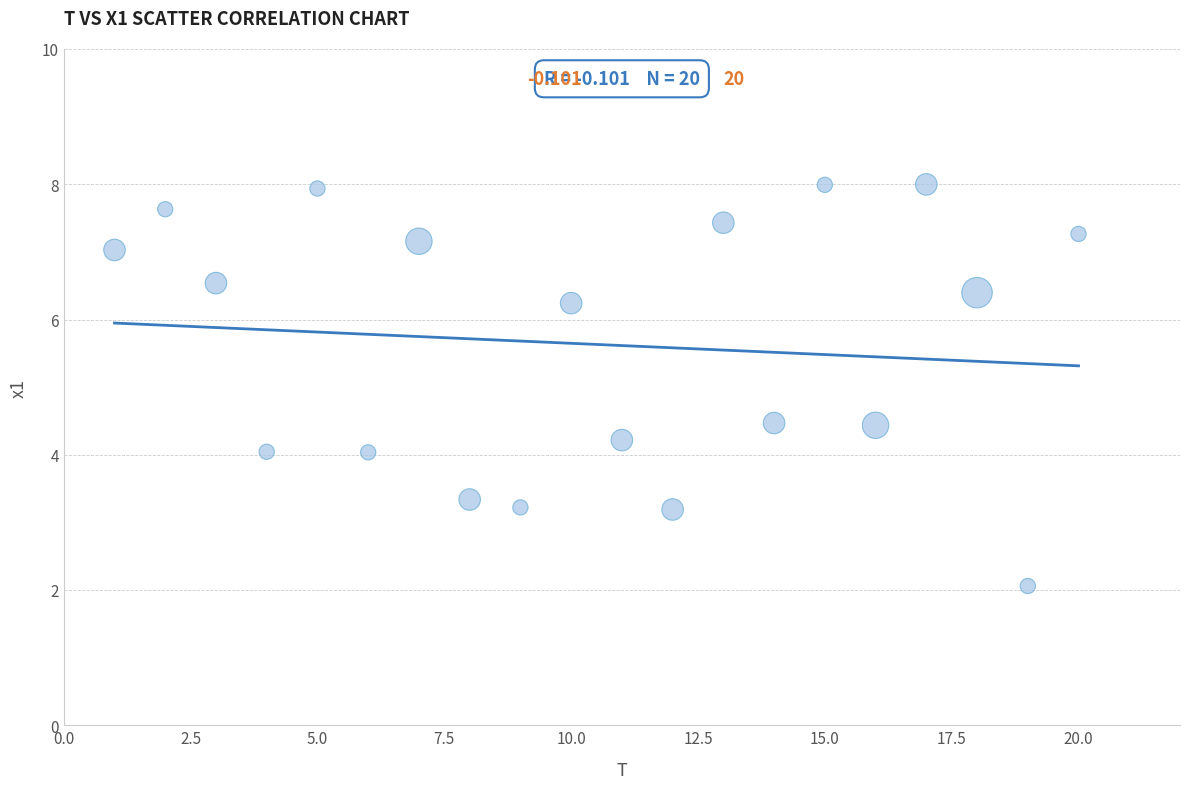

What is the range of Y values (max minus min)?

5.9